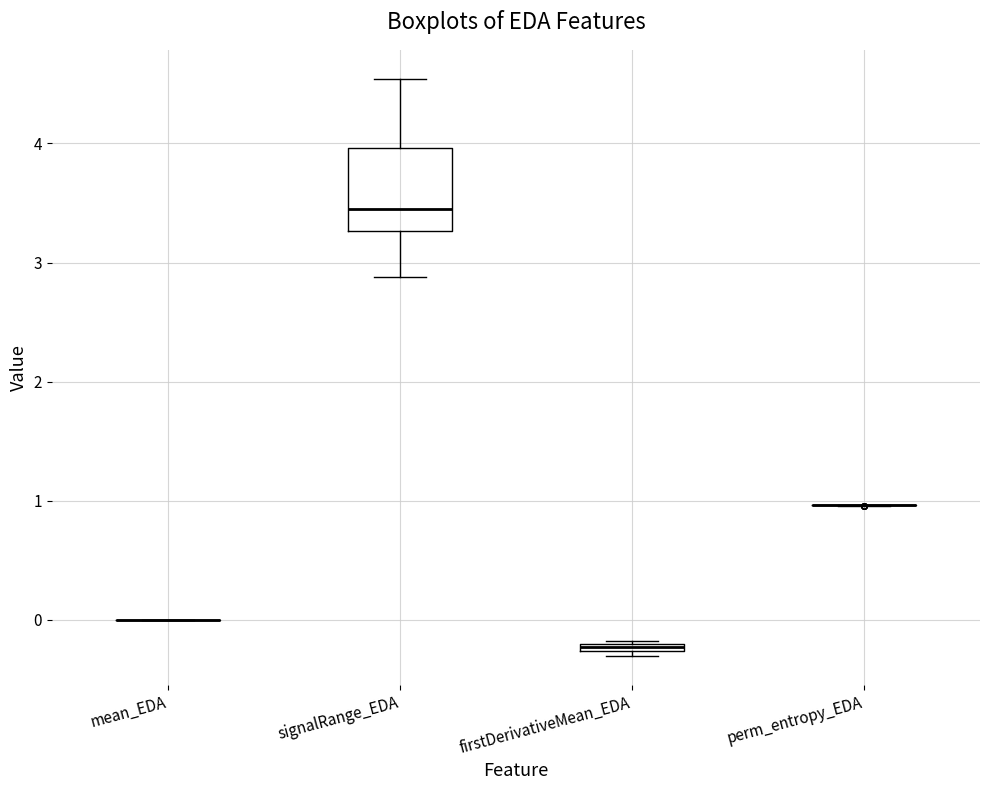

Which box is the tallest, from its lower edge to its upper edge?

signalRange_EDA